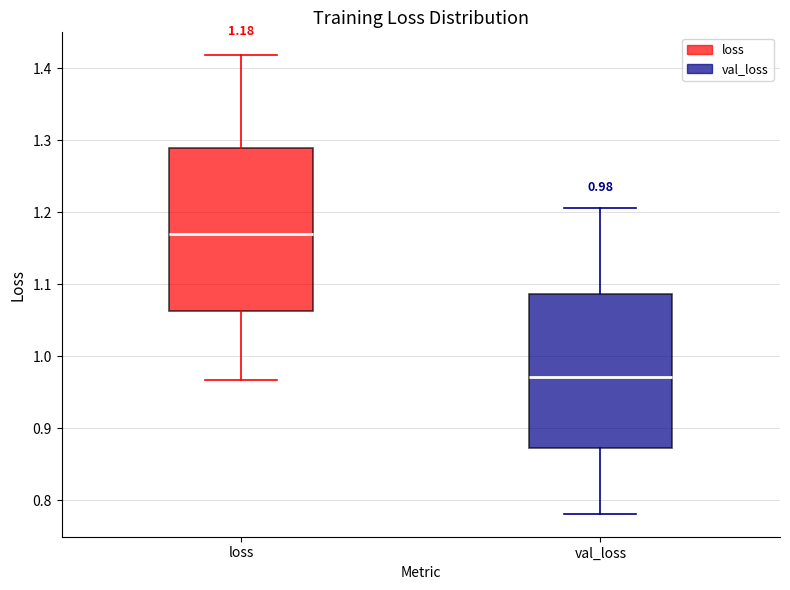

Which box is the tallest, from its lower edge to its upper edge?

loss